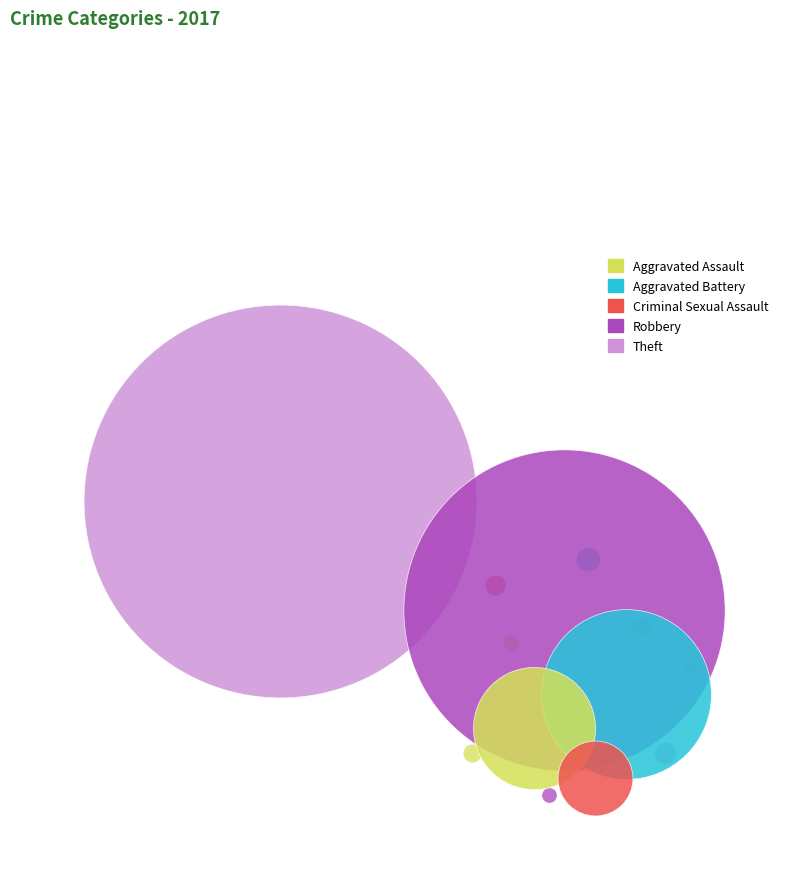

Count the number of slices in the pie.

5